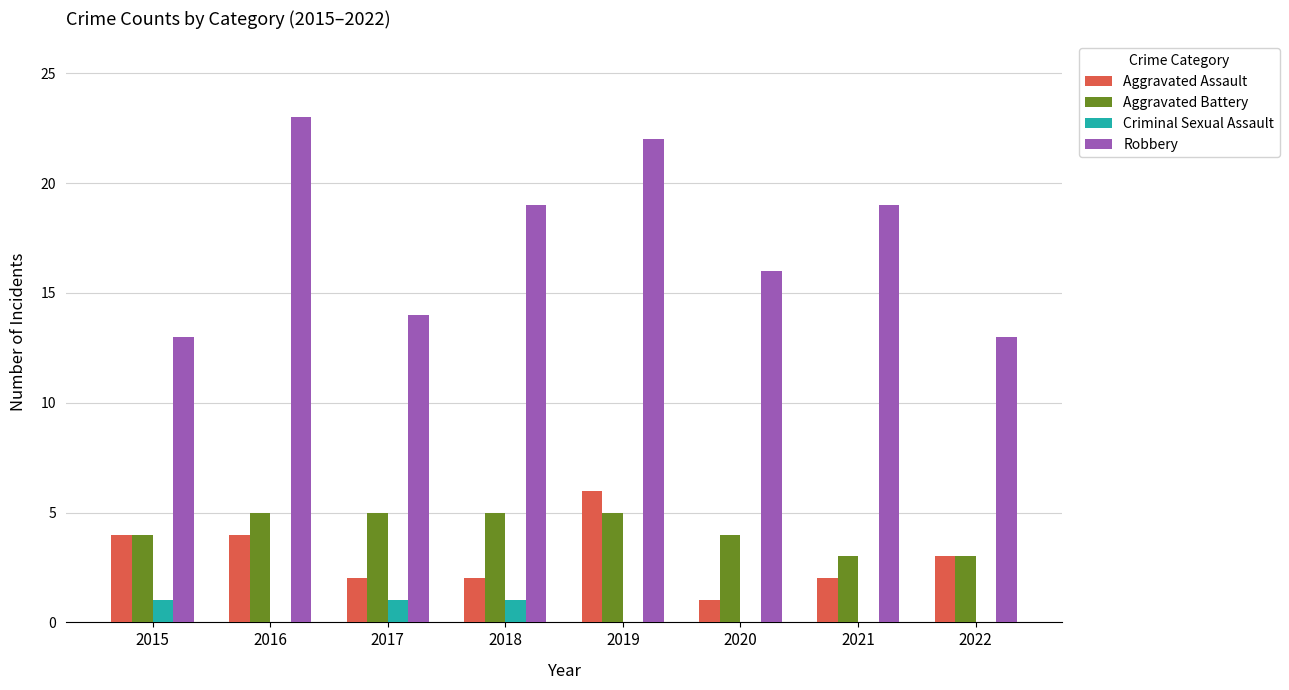

Is it true that Aggravated Assault equals 1 at 2021?

False